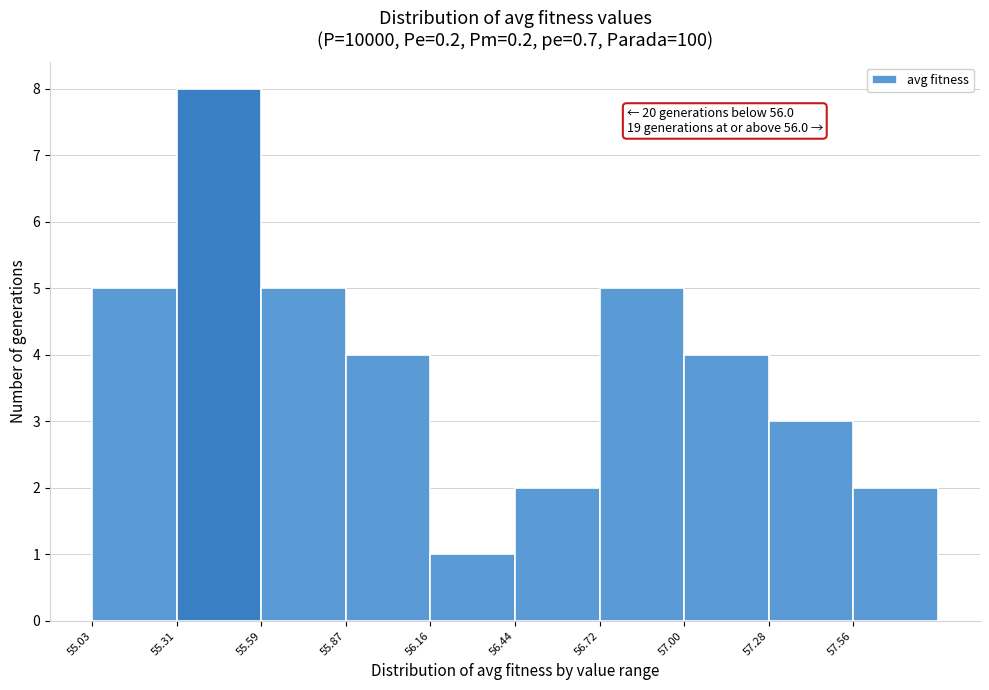

Over which range of the x-axis is the bar tallest?

55.30 to 55.60